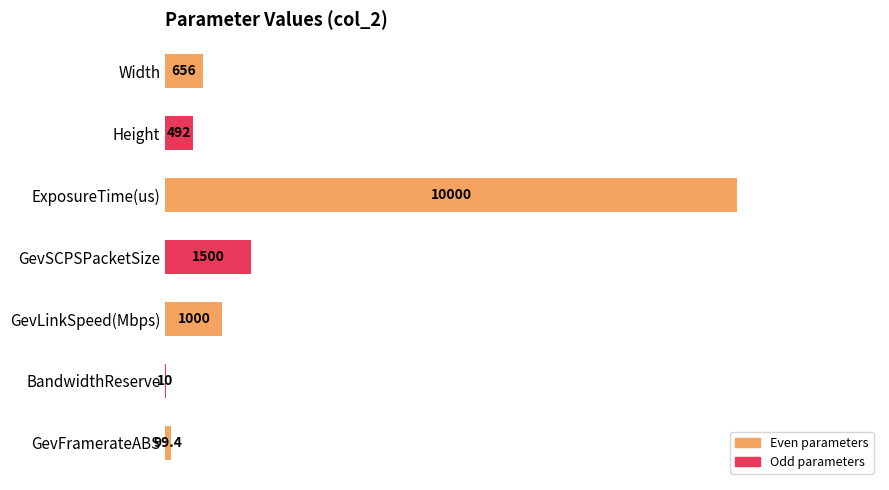

Which label corresponds to the largest value in the chart?

ExposureTime(us)